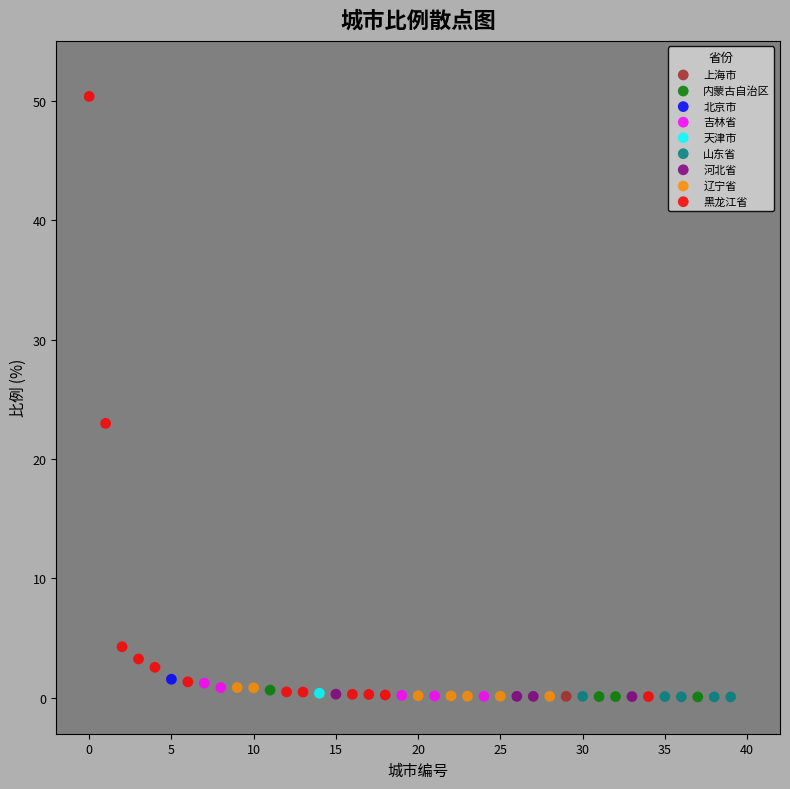

What are all the series names shown in the legend?

上海市, 内蒙古自治区, 北京市, 吉林省, 天津市, 山东省, 河北省, 辽宁省, 黑龙江省